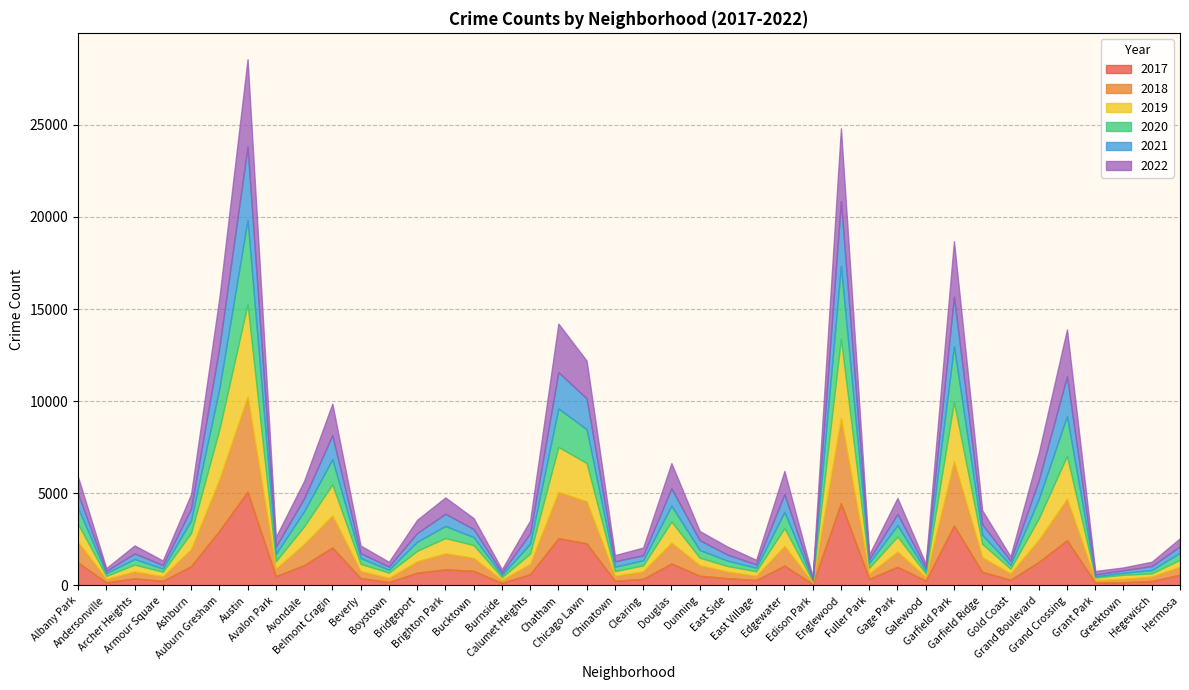

The 2020 series shows 367 at Clearing. True or false?

False